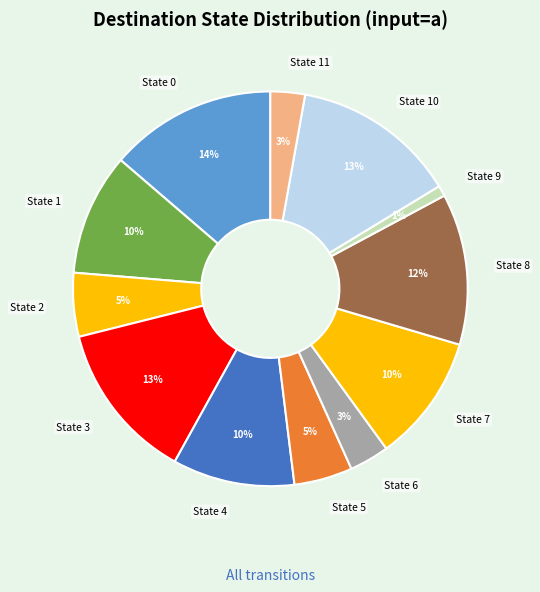

The State 2 slice represents 1% of the pie. True or false?

False